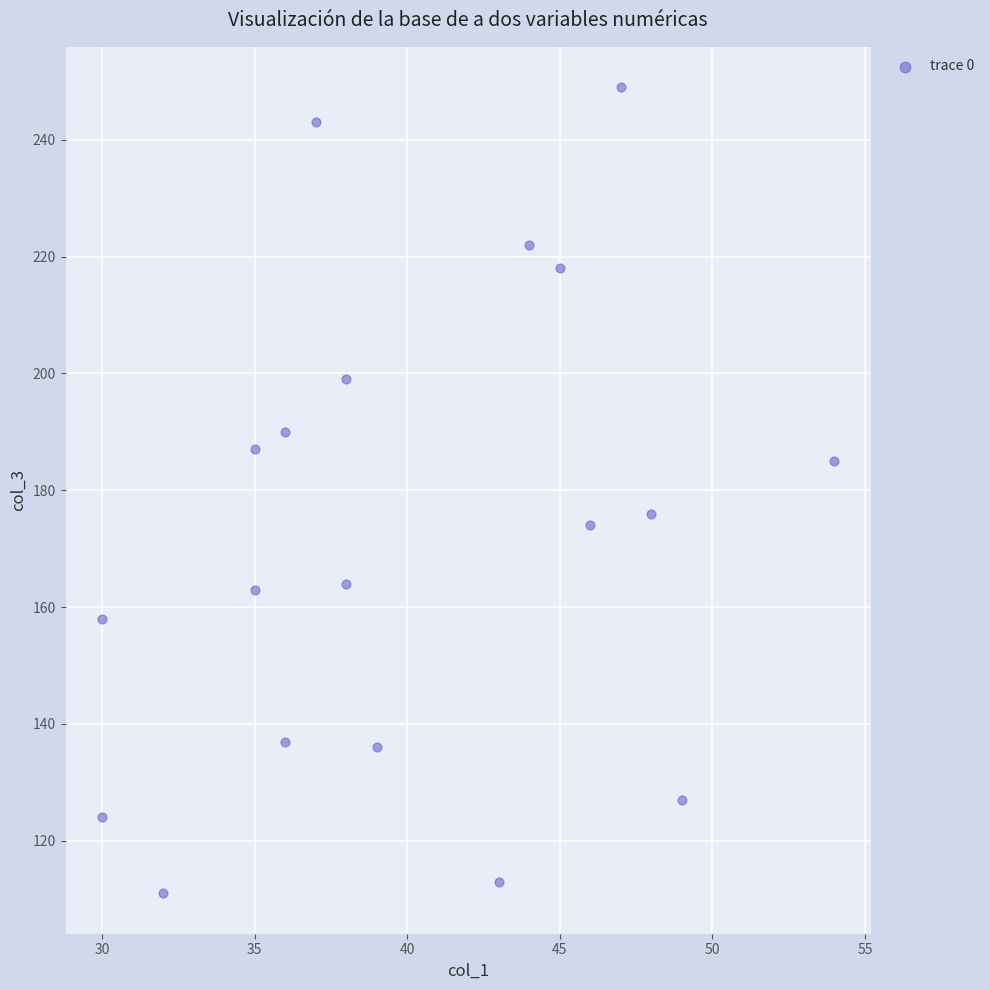

What is the range of X values (max minus min)?

24